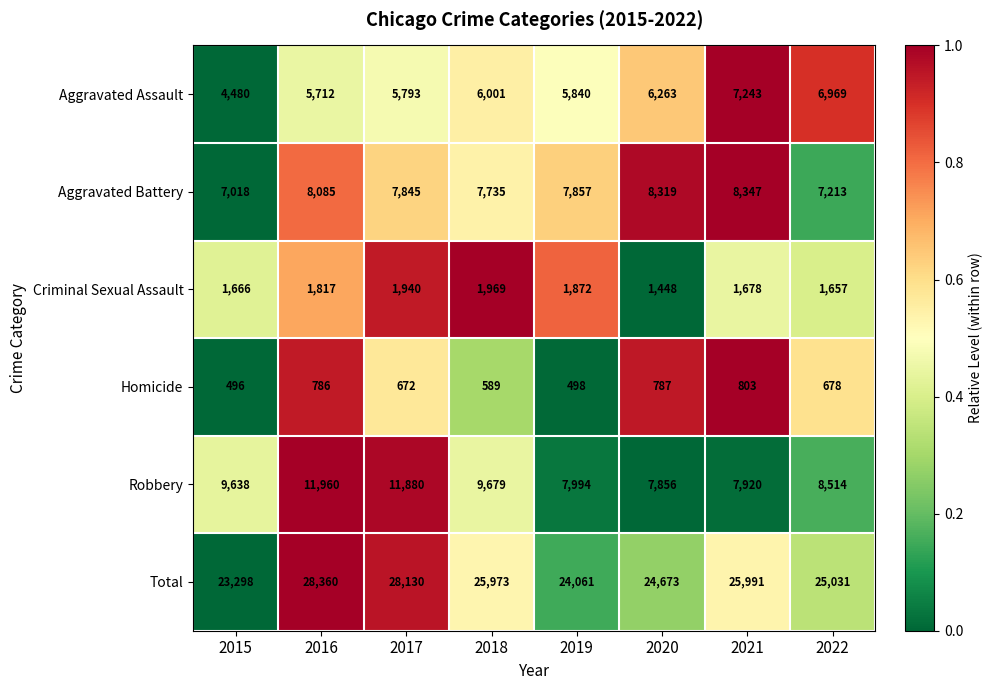

How many data points does each series have?

8